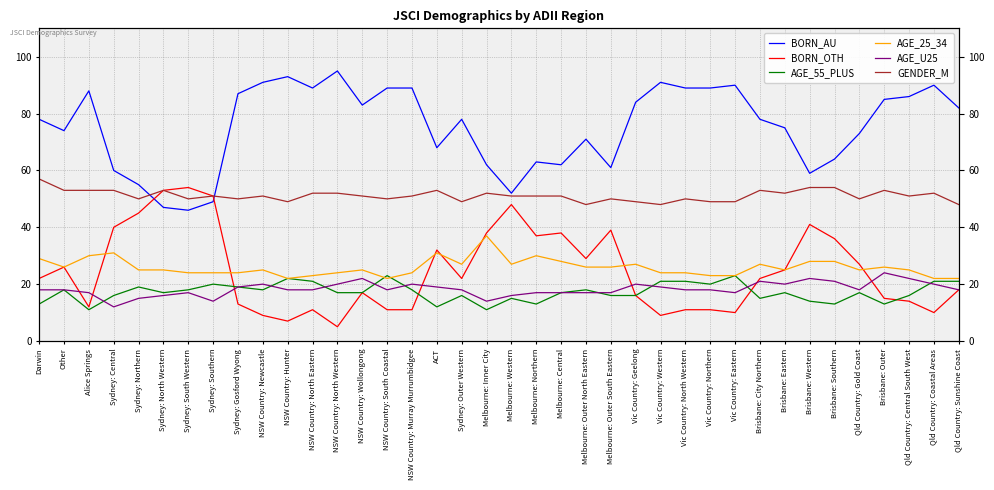

Where does the BORN_AU series first go above 78?

Alice Springs